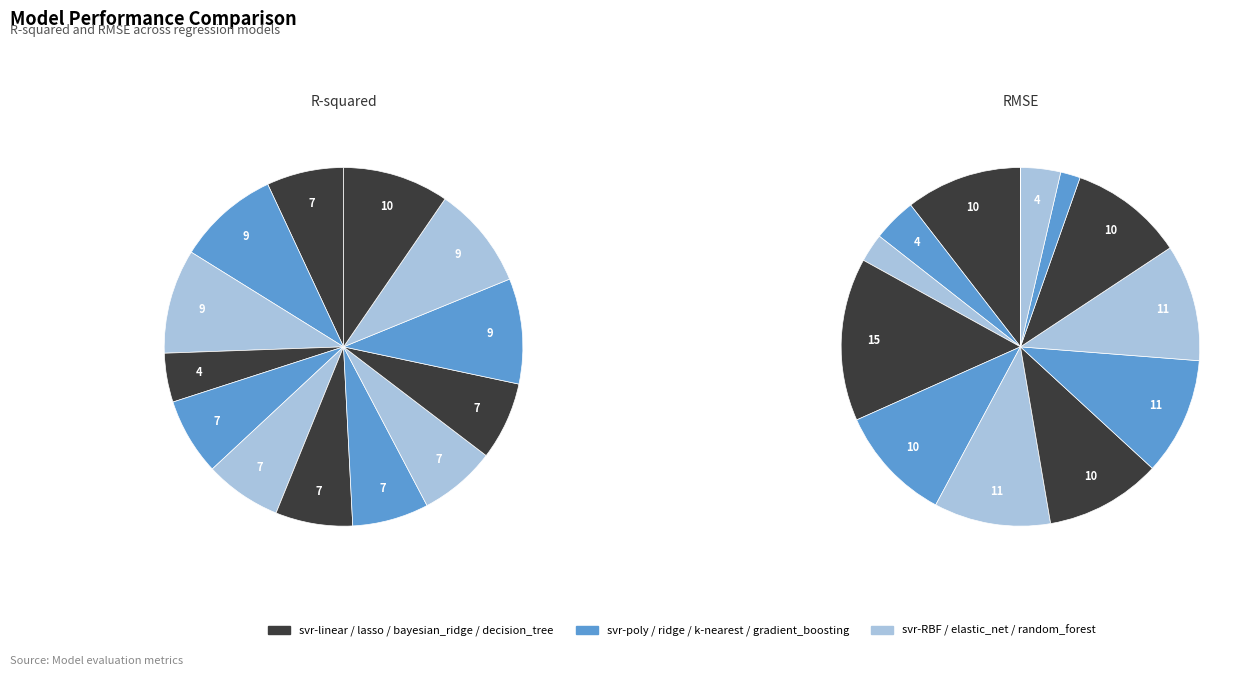

How many segments does this pie chart have?

13